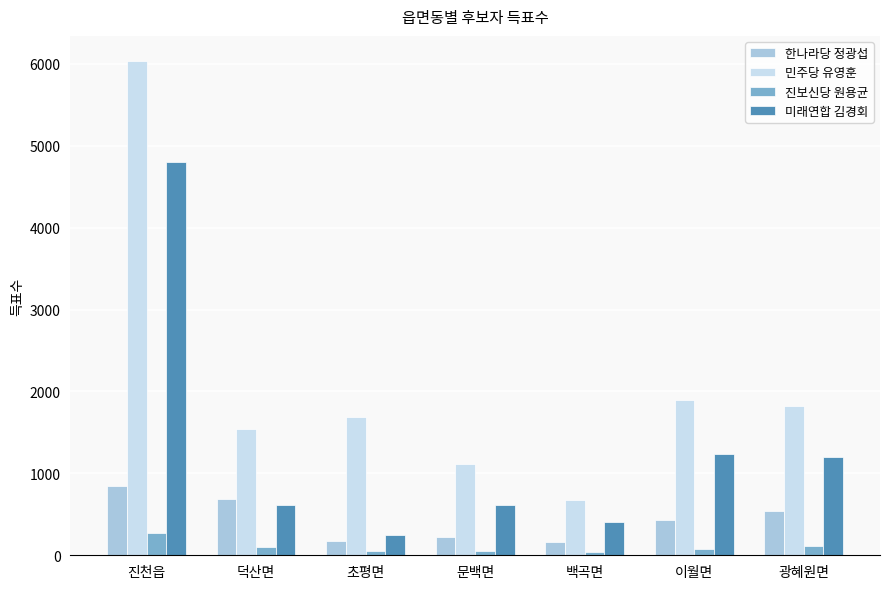

Where does the 진보신당 원용균 series first go above 80?

진천읍